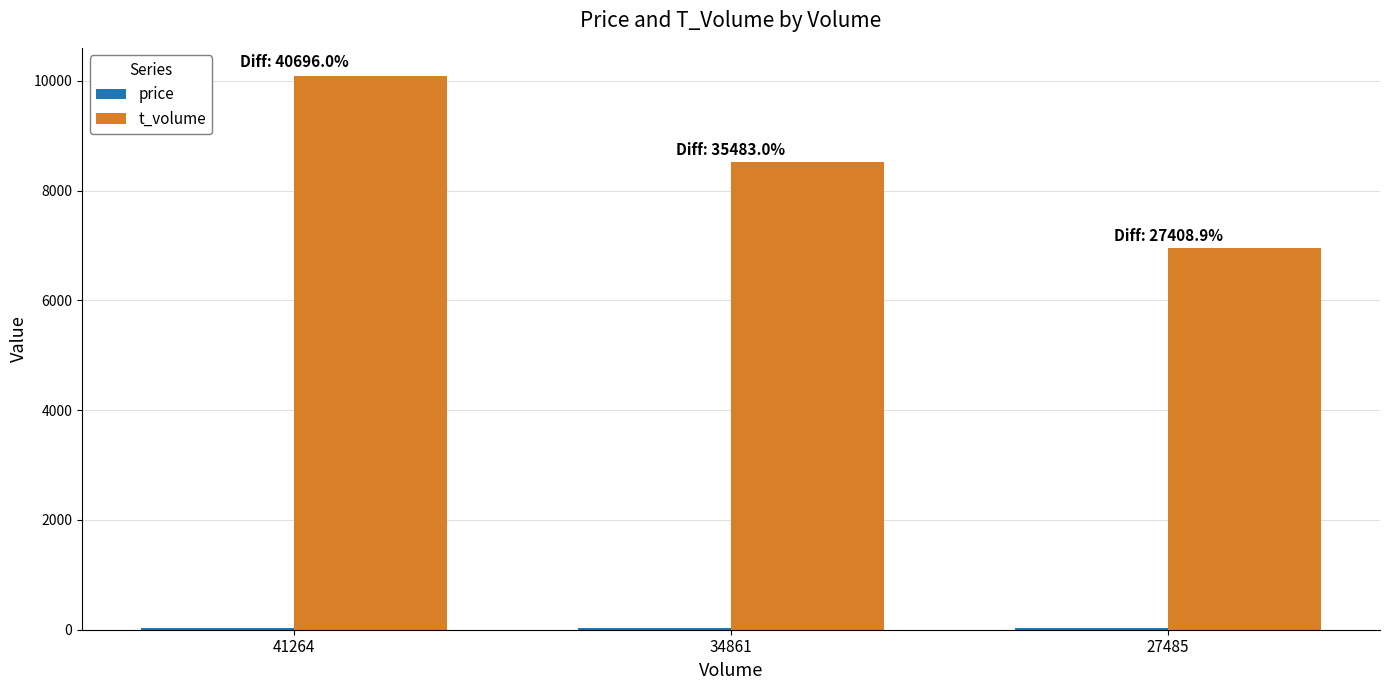

What is the sum of all t_volume values?

25569.0